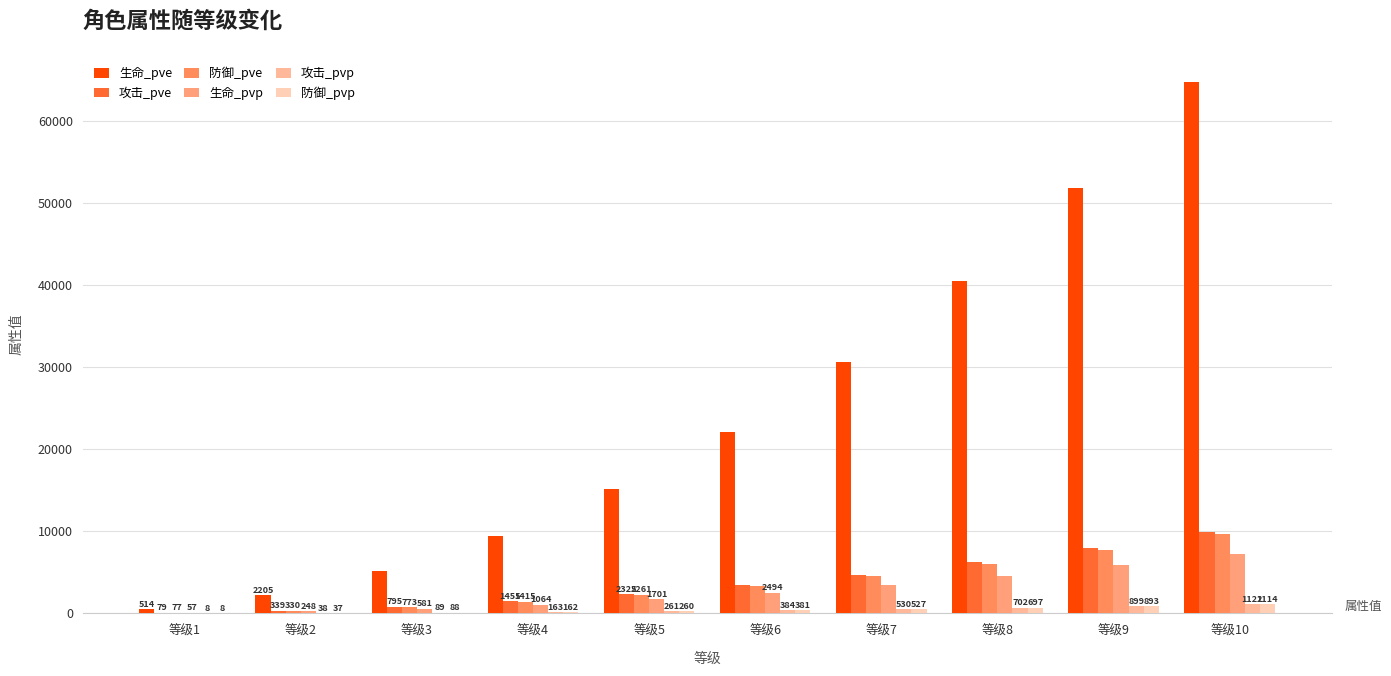

At which label does 攻击_pve reach its peak?

等级10